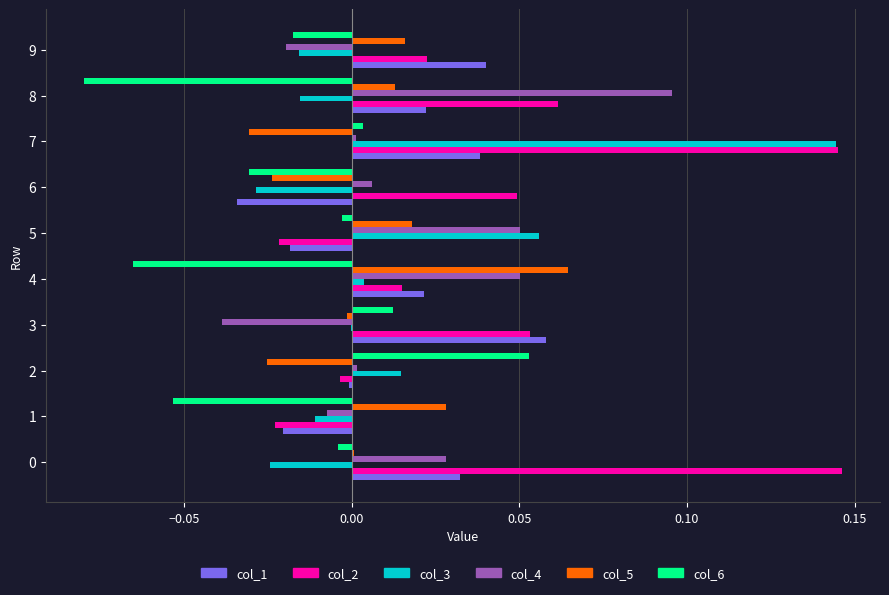

Is the value of col_6 at 2 greater than the value of col_1 at 6?

Yes